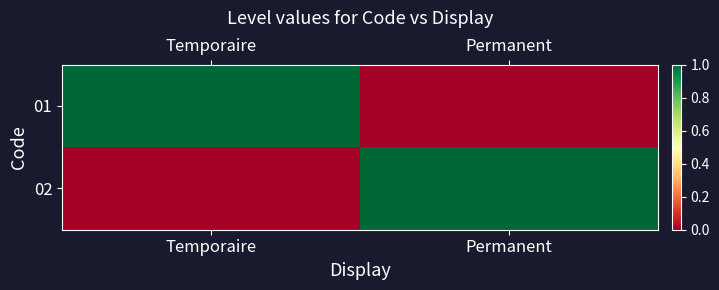

Reading left to right, list all the values displayed in this chart.

01: Temporaire=1	Permanent=0
02: Temporaire=0	Permanent=1